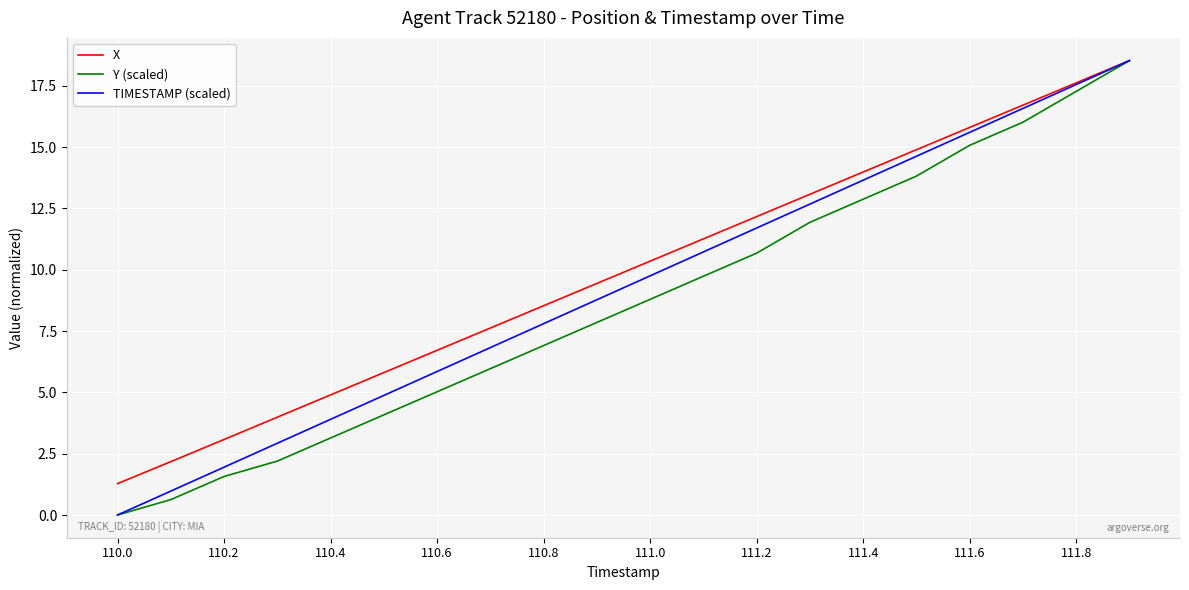

Reading left to right, transcribe all the data shown in this chart.

X: 1.3	2.2	3.1	4.0	4.9	5.8	6.7	7.6	8.5	9.4	10.4	11.3	12.2	13.1	14.0	14.9	15.8	16.7	17.6	18.5
Y (scaled): 0.0	0.6	1.6	2.2	3.1	4.1	5.0	6.0	6.9	7.9	8.8	9.7	10.7	11.9	12.9	13.8	15.1	16.0	17.3	18.5
TIMESTAMP (scaled): 0.0	1.0	2.0	2.9	3.9	4.9	5.9	6.8	7.8	8.8	9.8	10.7	11.7	12.7	13.7	14.6	15.6	16.6	17.6	18.5